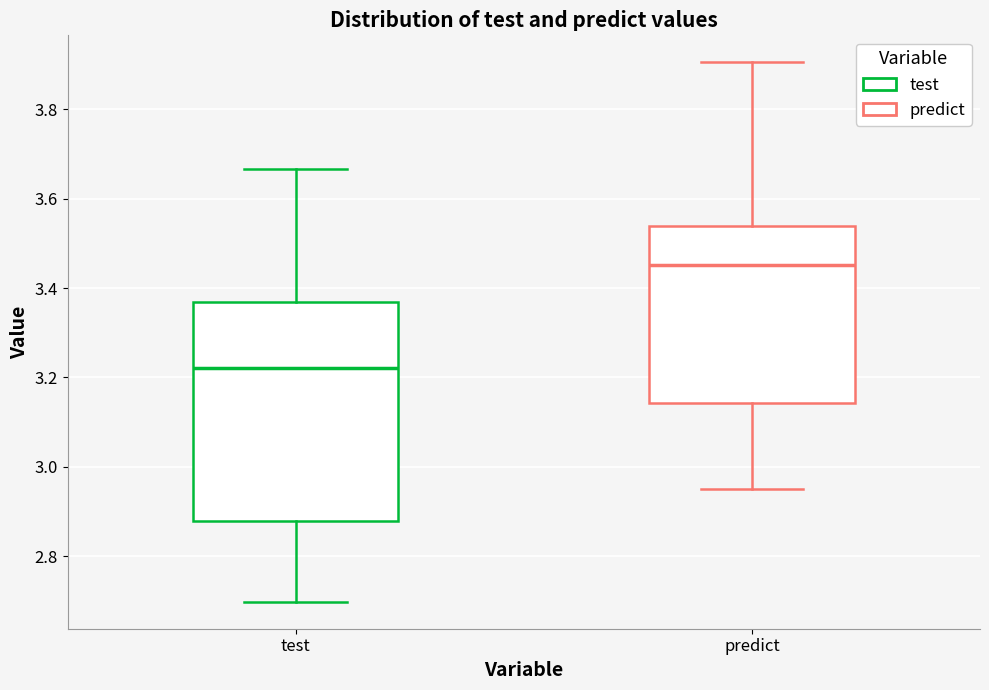

Which box has the lowest median line?

test